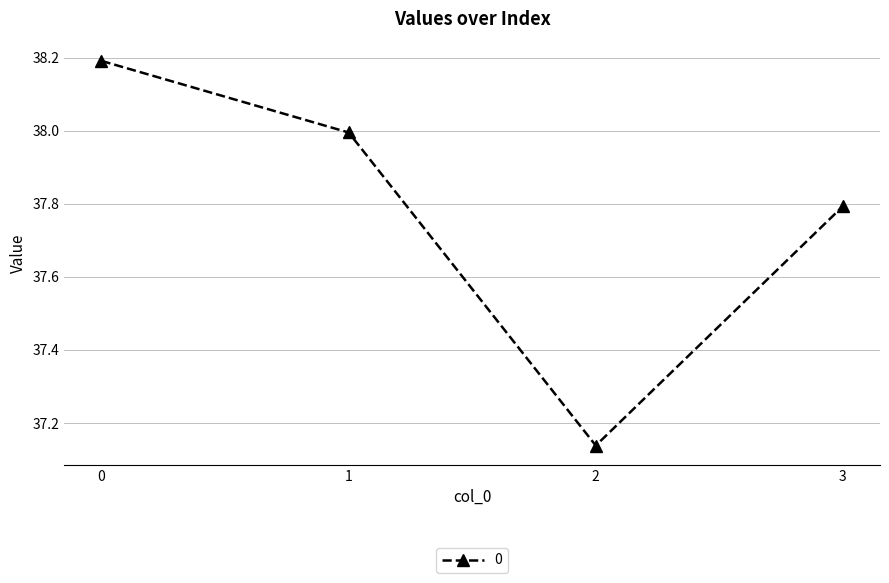

List the labels in order of value, smallest first.

2, 3, 1, 0